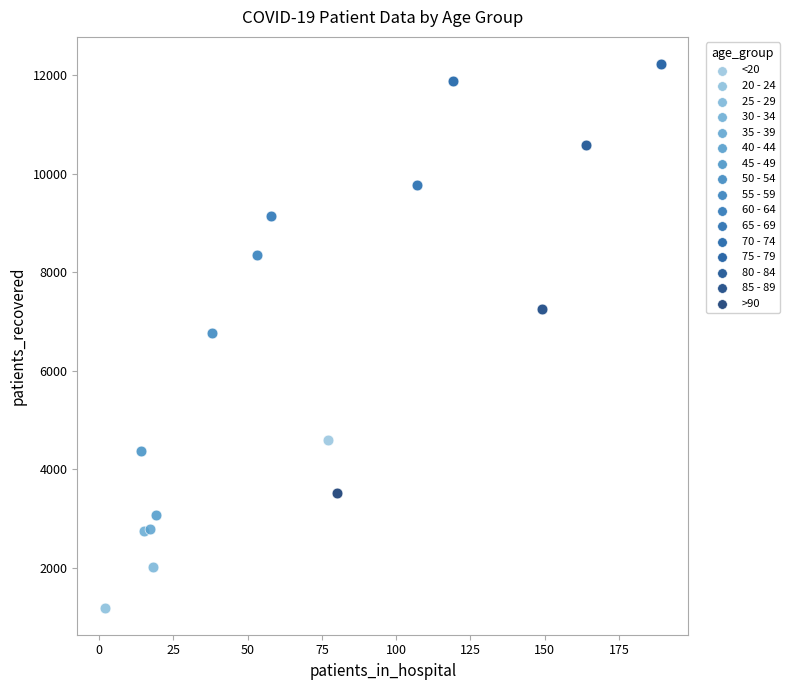

What are all the series names shown in the legend?

<20, 20 - 24, 25 - 29, 30 - 34, 35 - 39, 40 - 44, 45 - 49, 50 - 54, 55 - 59, 60 - 64, 65 - 69, 70 - 74, 75 - 79, 80 - 84, 85 - 89, >90